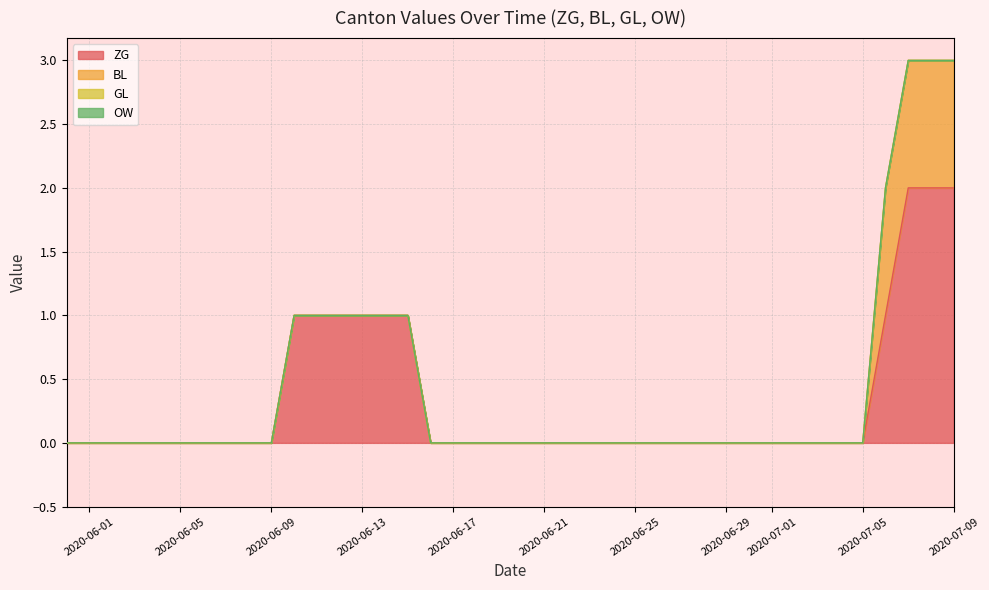

At how many categories does at least one series exceed 1?

3